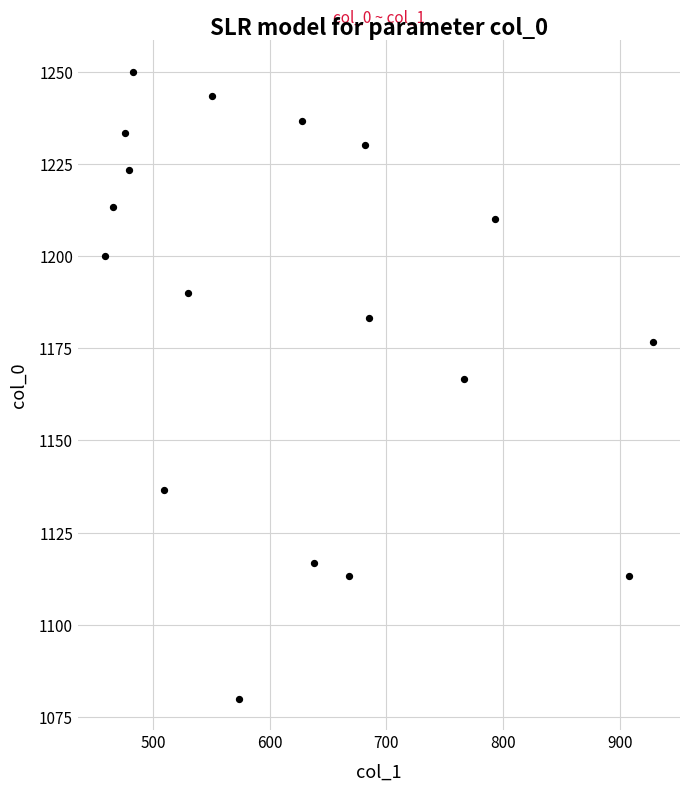

What is the range of X values (max minus min)?

469.1